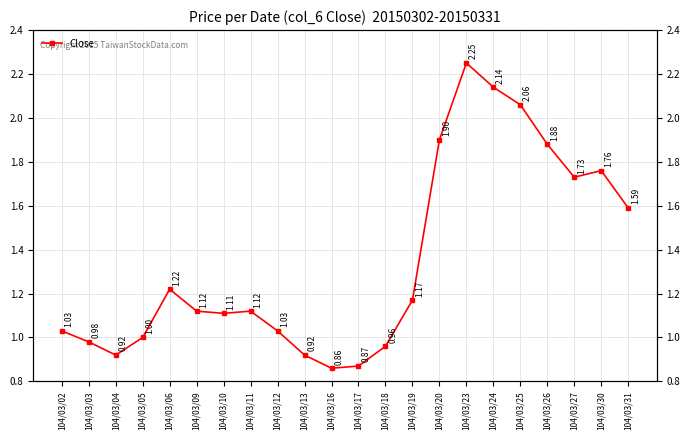

How many points are higher than both their immediate neighbors (excluding endpoints)?

4